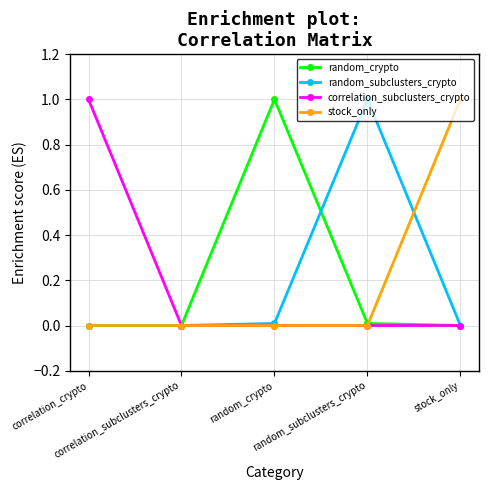

True or false: random_crypto and correlation_subclusters_crypto intersect in this chart.

False